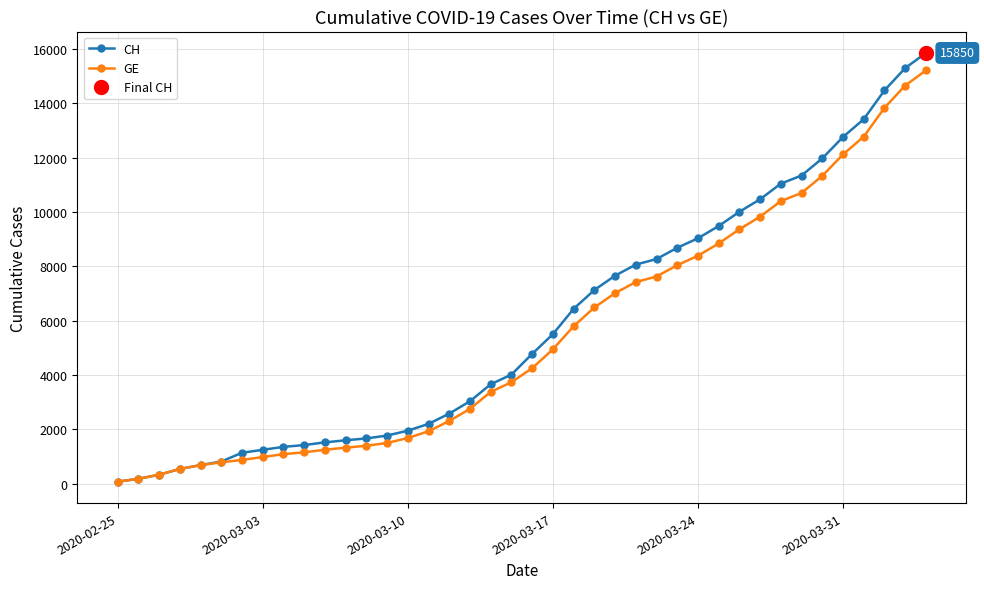

True or false: GE and CH intersect in this chart.

False